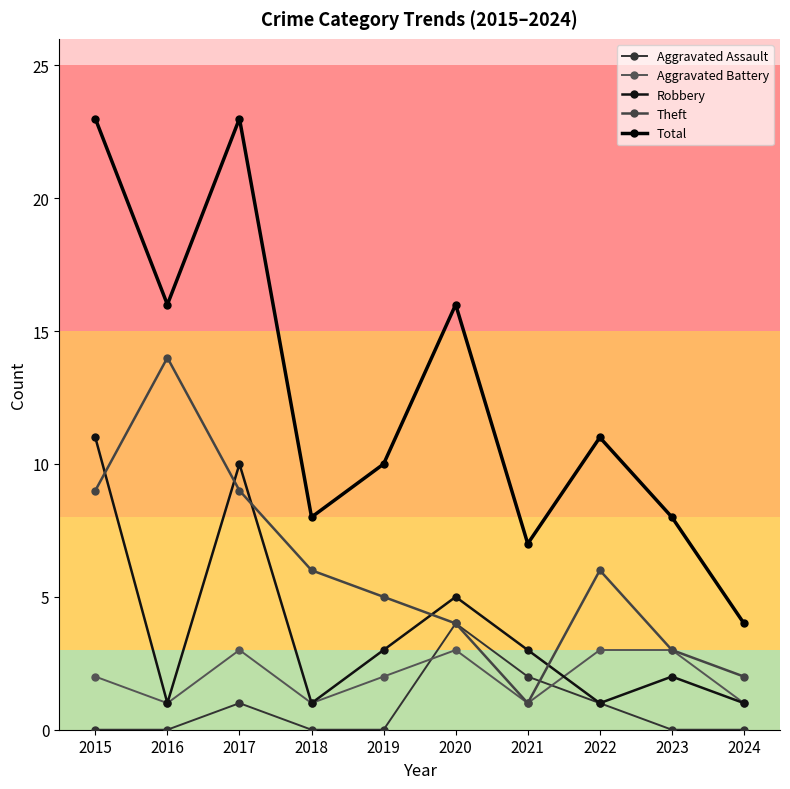

What is the average value of the Robbery series?

4